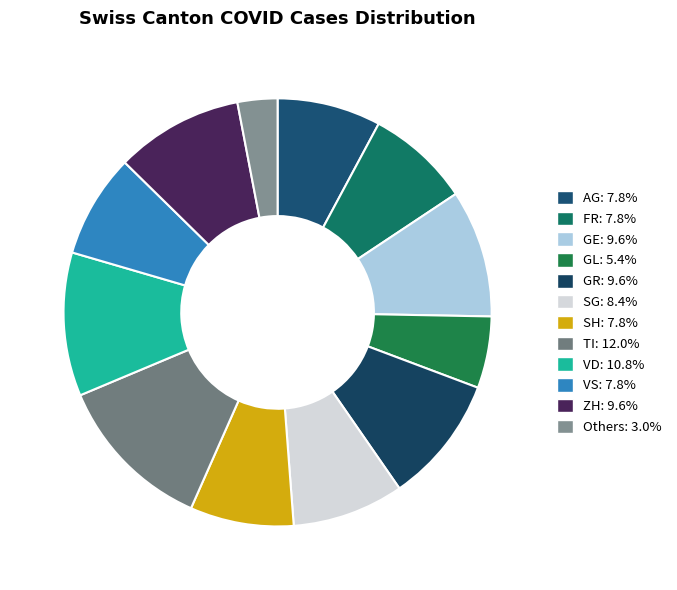

How many segments does this pie chart have?

12